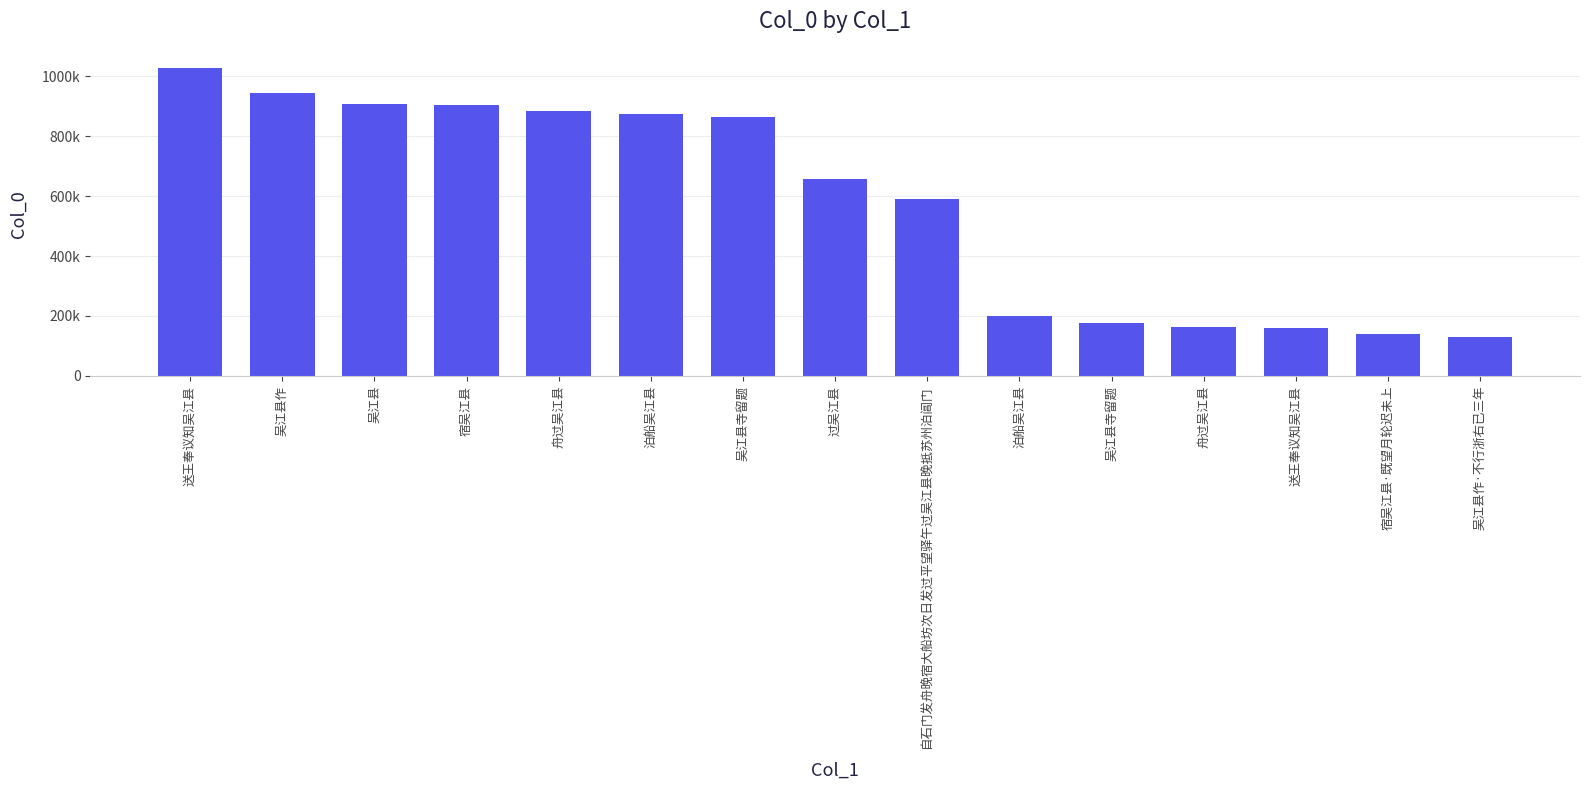

What is the label of the 11th bar from the left?

吴江县寺留题